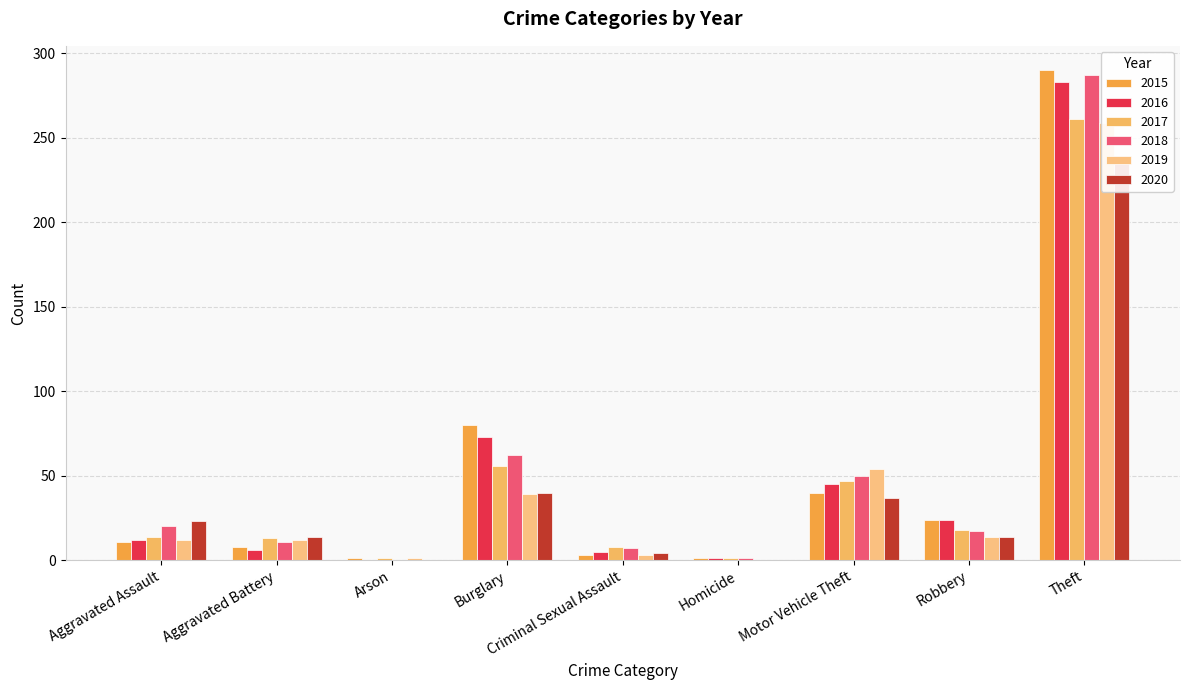

What position from the left is Aggravated Assault?

1